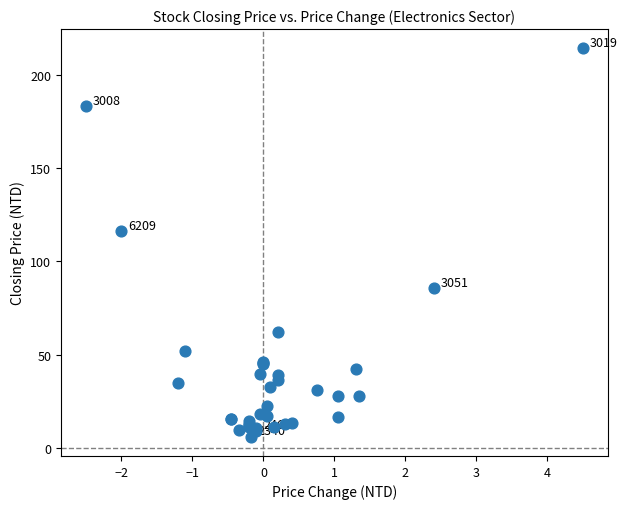

What Y value in the scatter plot is closest to 110?

116.0